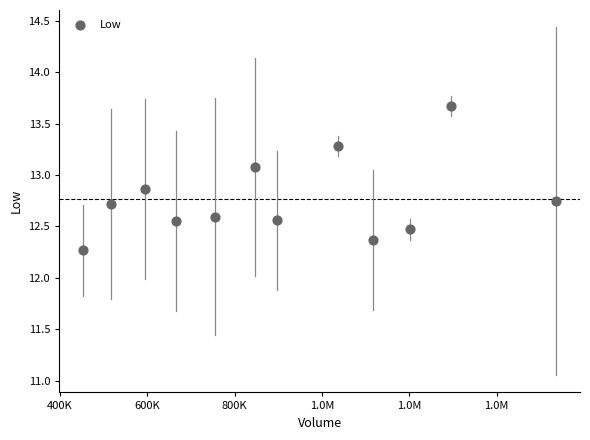

What Y value in the scatter plot is closest to 12?

12.3